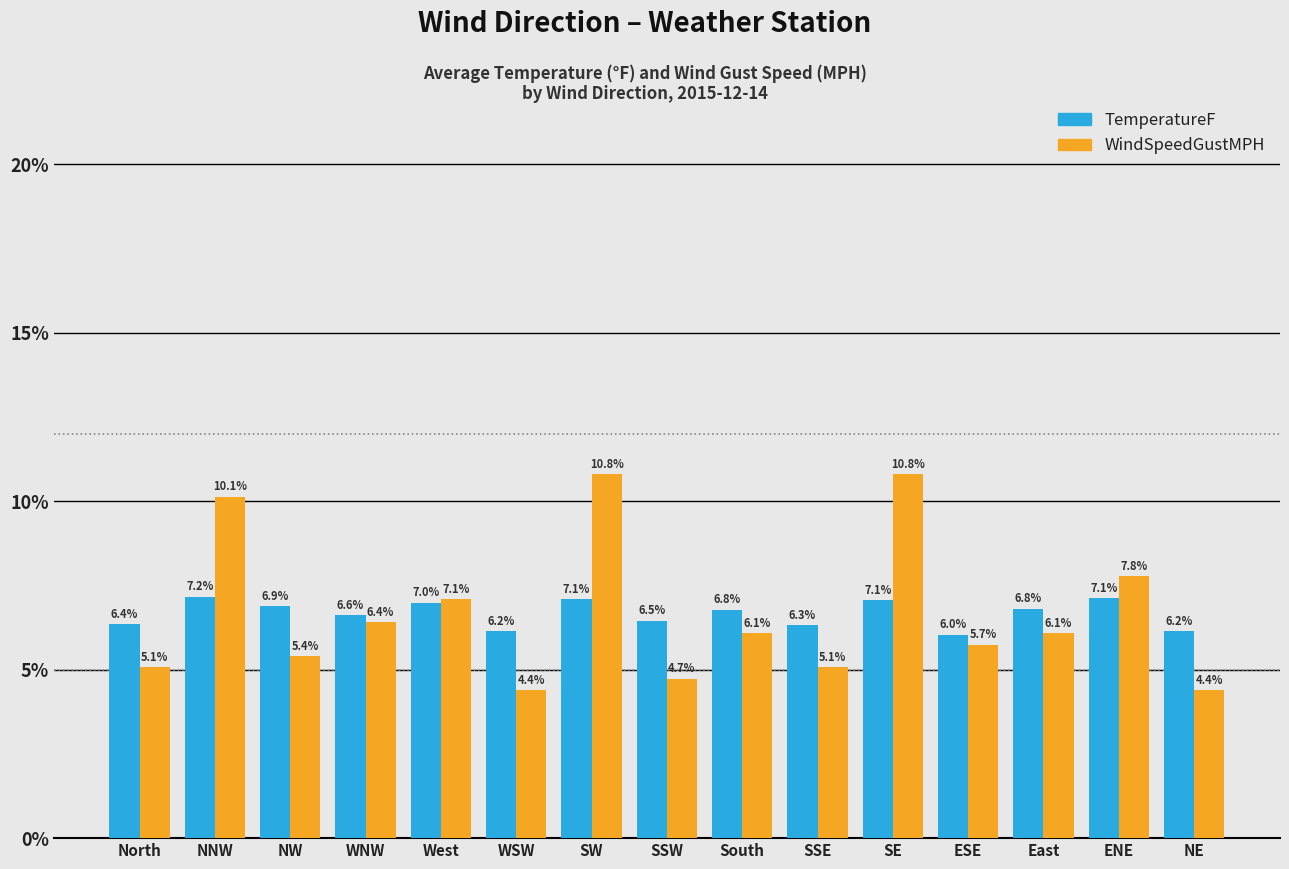

What is the total value across all series at West?

14.1